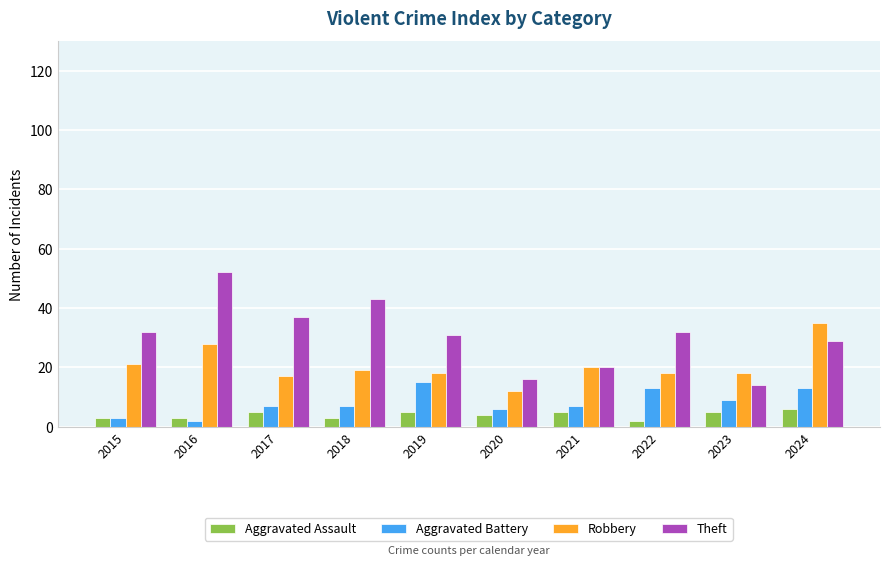

Which series has the largest total across all categories?

Theft